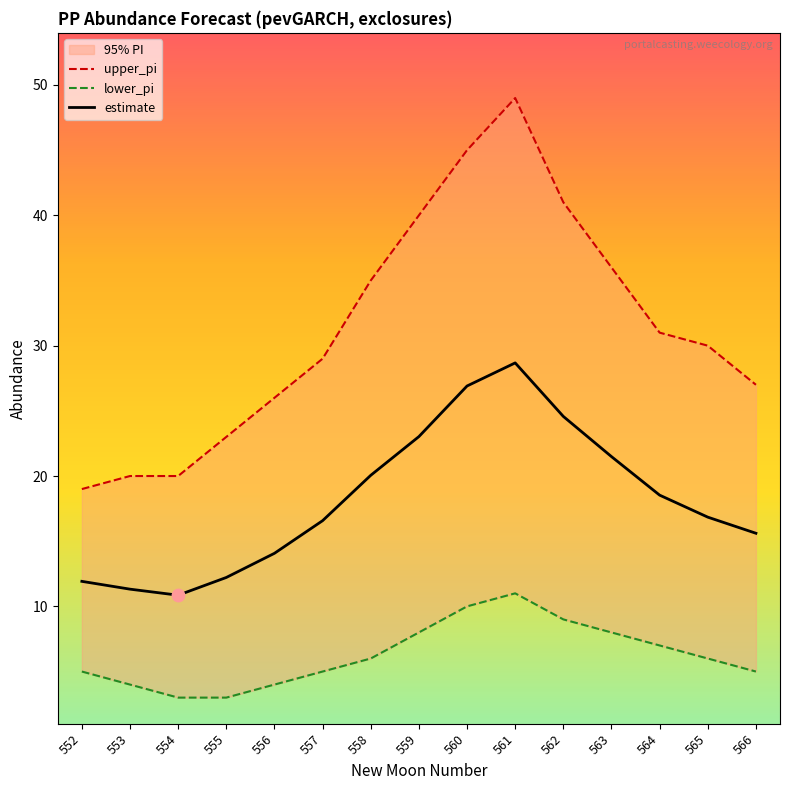

Is the value of estimate at 562 greater than the value of upper_pi at 557?

No